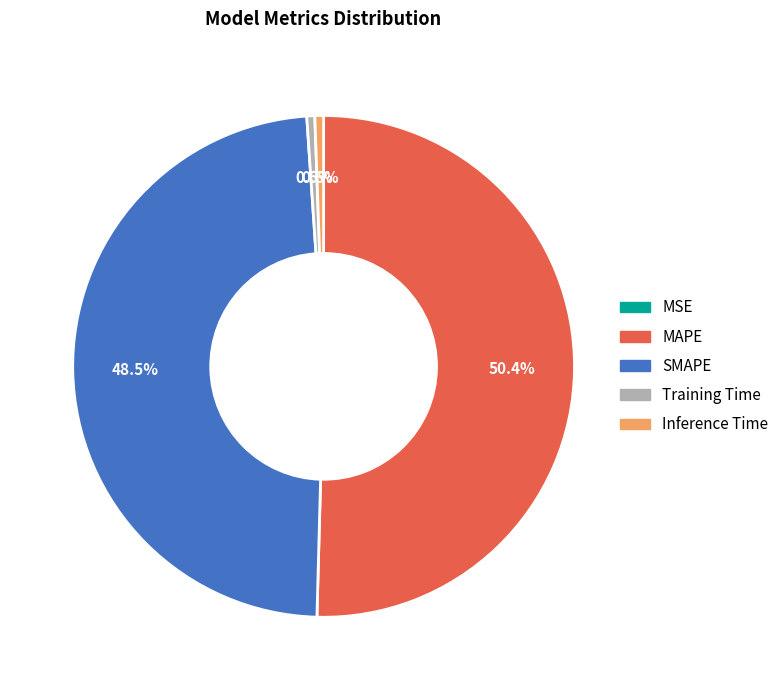

Which category has the biggest portion of the pie?

MAPE